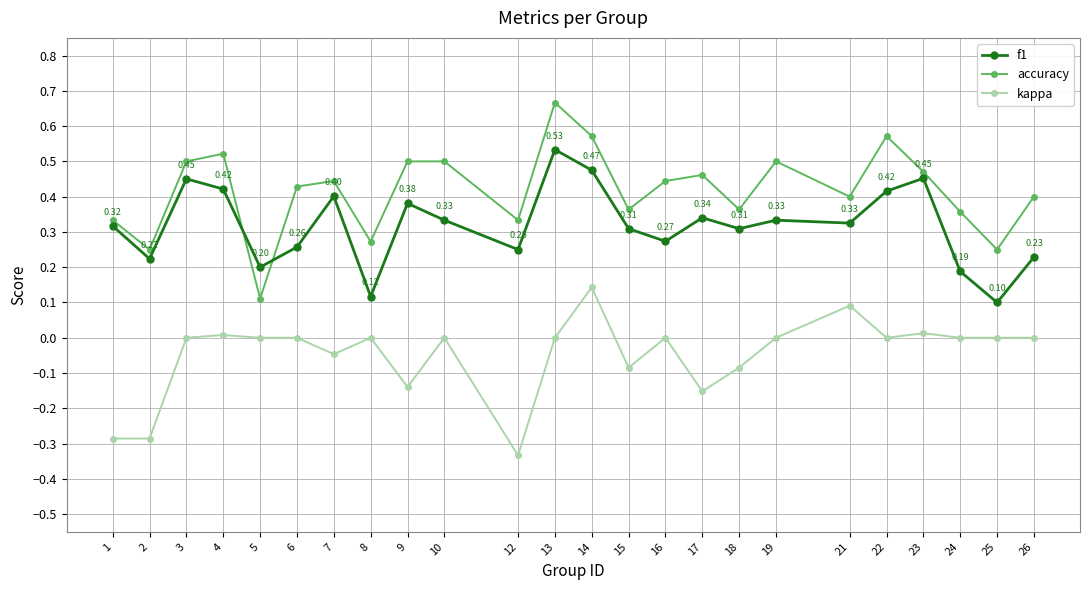

Count the number of data series in this chart.

3